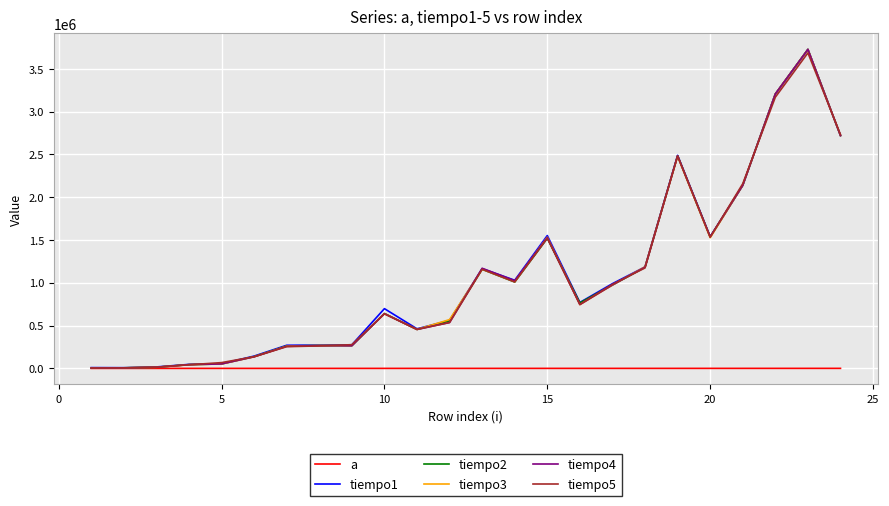

What is the sum of all tiempo1 values?

25338816